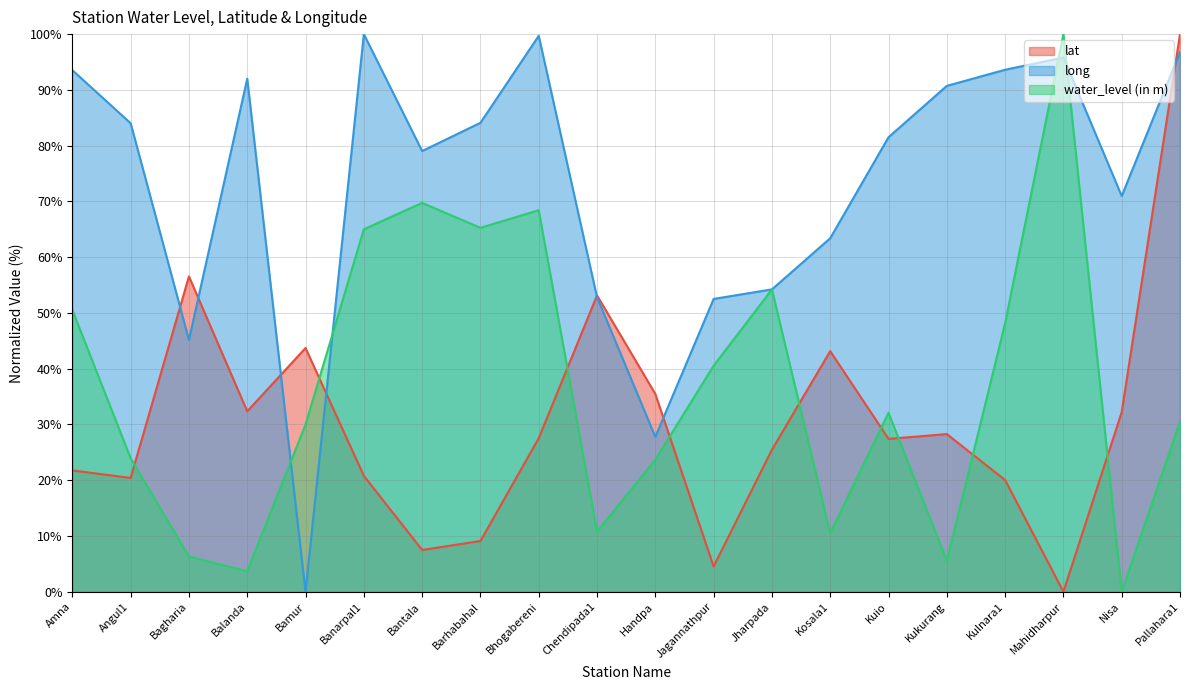

Where is the first local maximum for long?

Balanda